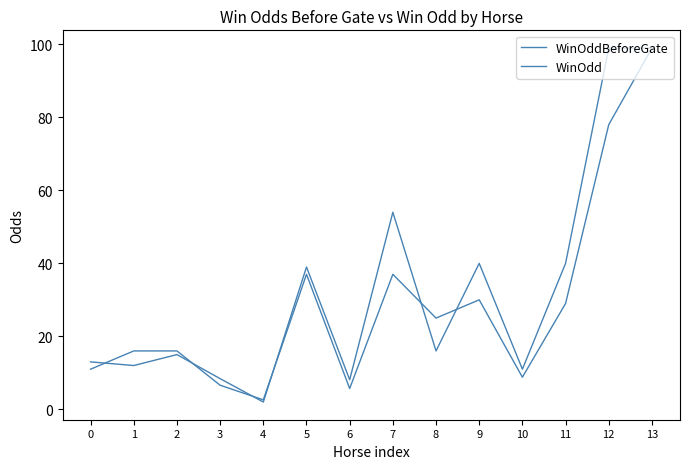

Which series has the largest total across all categories?

WinOdd